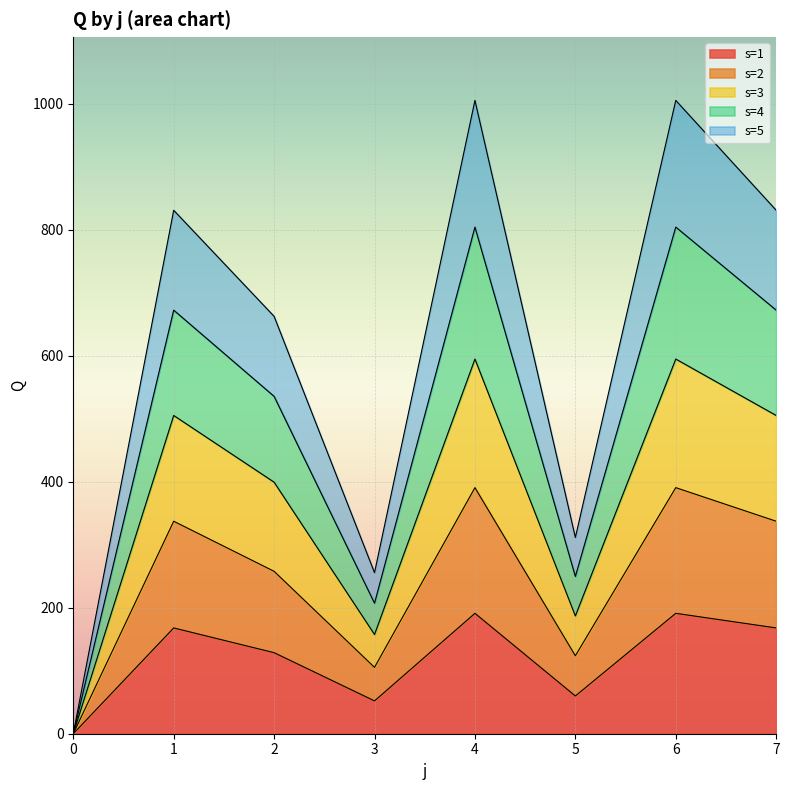

The value of s=1 at 0 is 0.0. True or false?

True